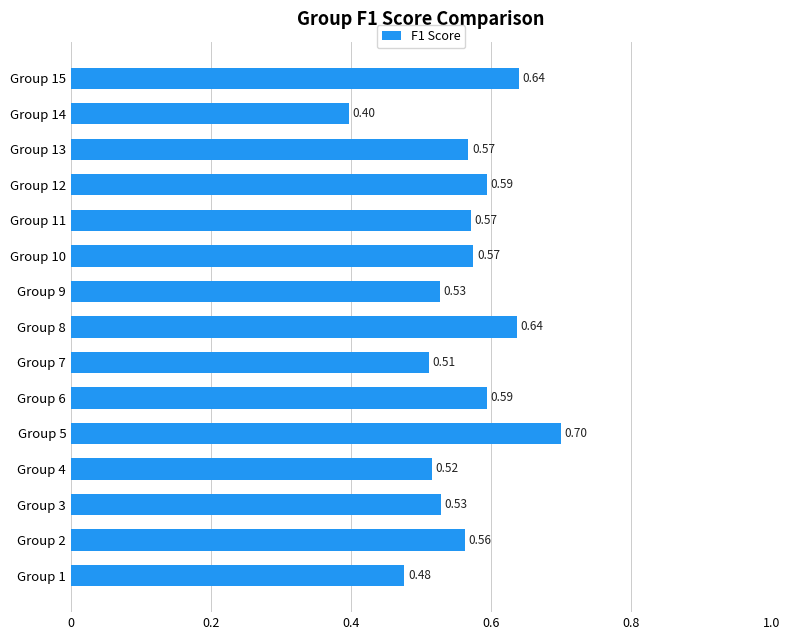

Count the number of data series in this chart.

1